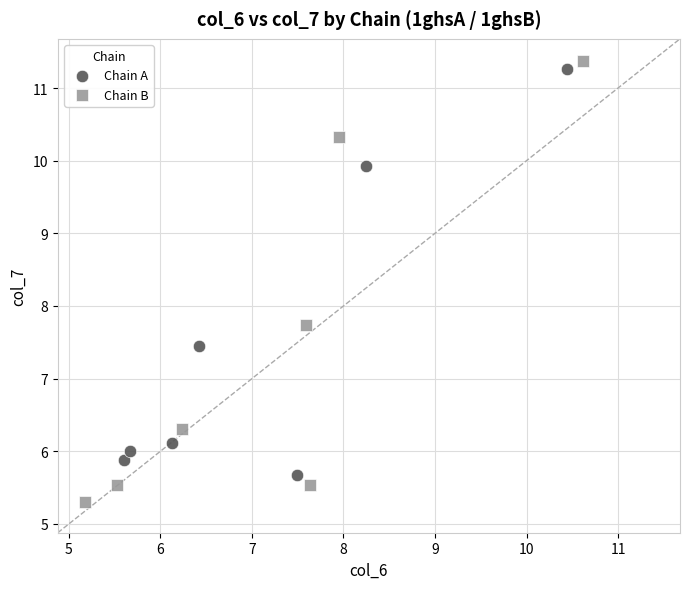

Which series contains the lowest Y value?

Chain B